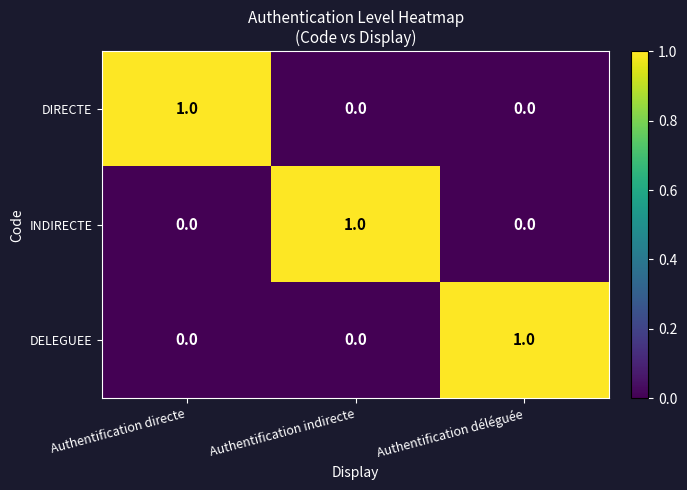

What is the total value across all series at Authentification directe?

1